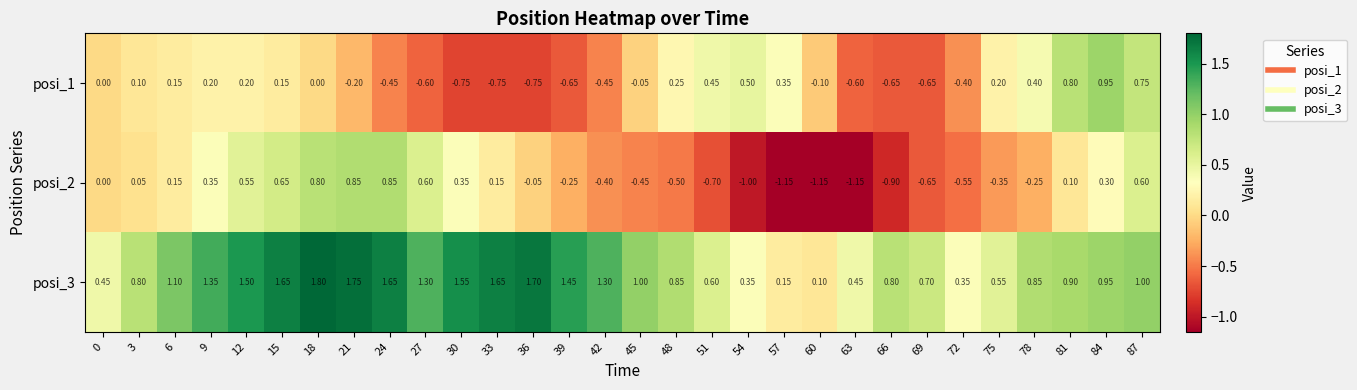

Is the value of posi_1 at 24 greater than the value of posi_3 at 12?

No